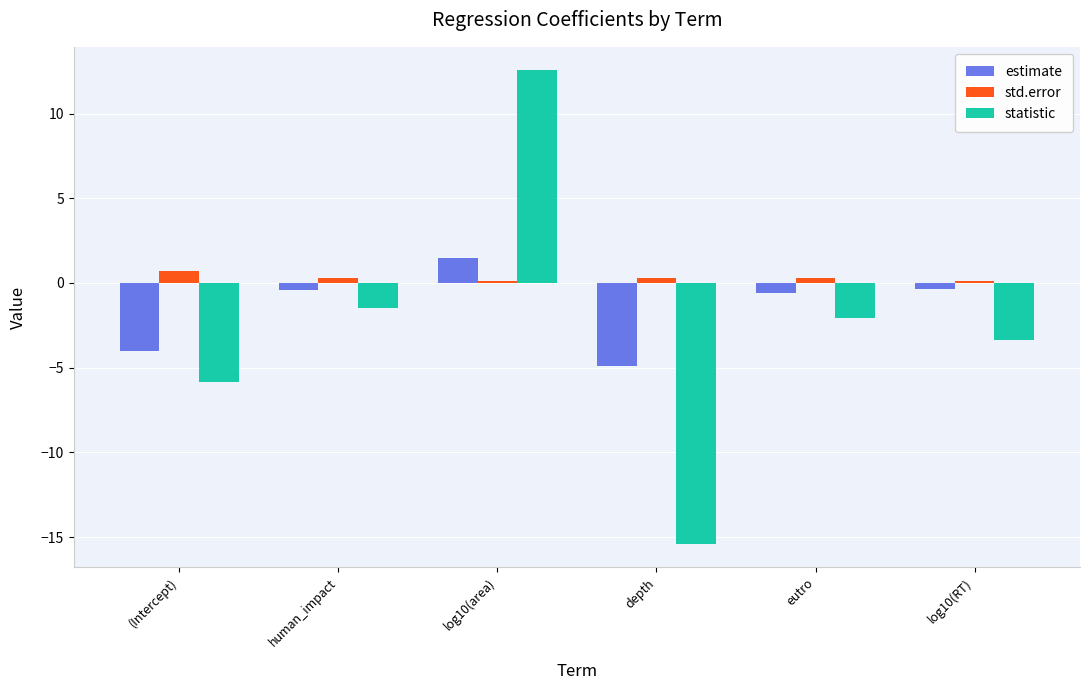

Reading left to right, list all the values displayed in this chart.

estimate: -4.0	-0.4	1.5	-4.9	-0.6	-0.4
std.error: 0.7	0.3	0.1	0.3	0.3	0.1
statistic: -5.9	-1.5	12.5	-15.4	-2.1	-3.4